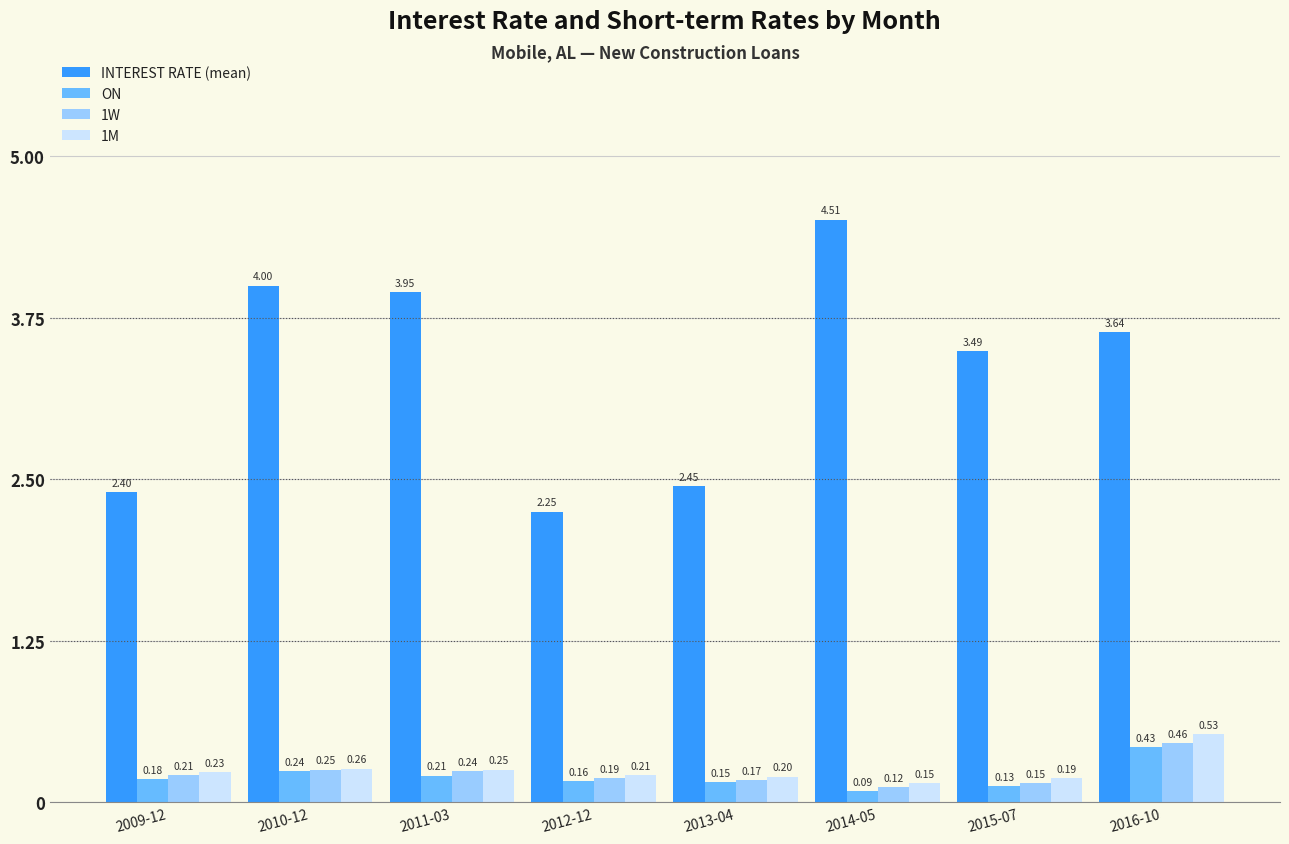

What is the label of the 2nd bar from the left?

2010-12